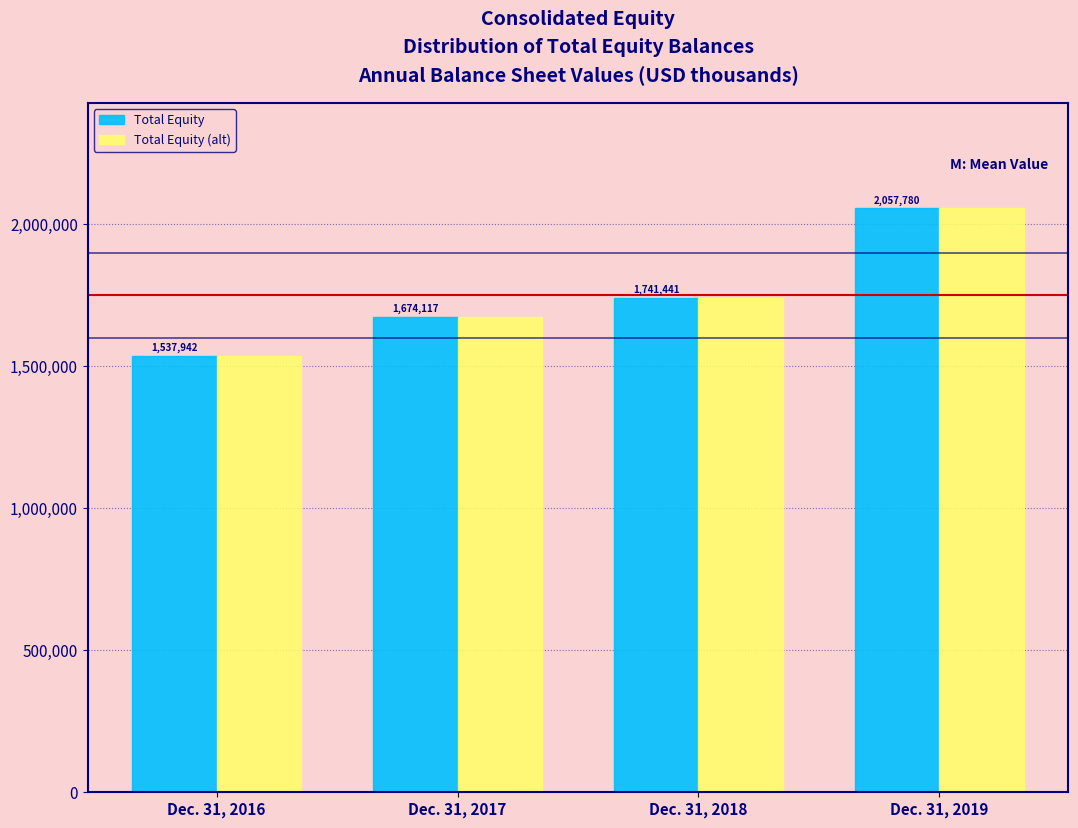

Reading right to left, what are all the values shown in this chart?

Total Equity: 2057780	1741441	1674117	1537942
Total Equity (alt): 2057780	1741441	1674117	1537942